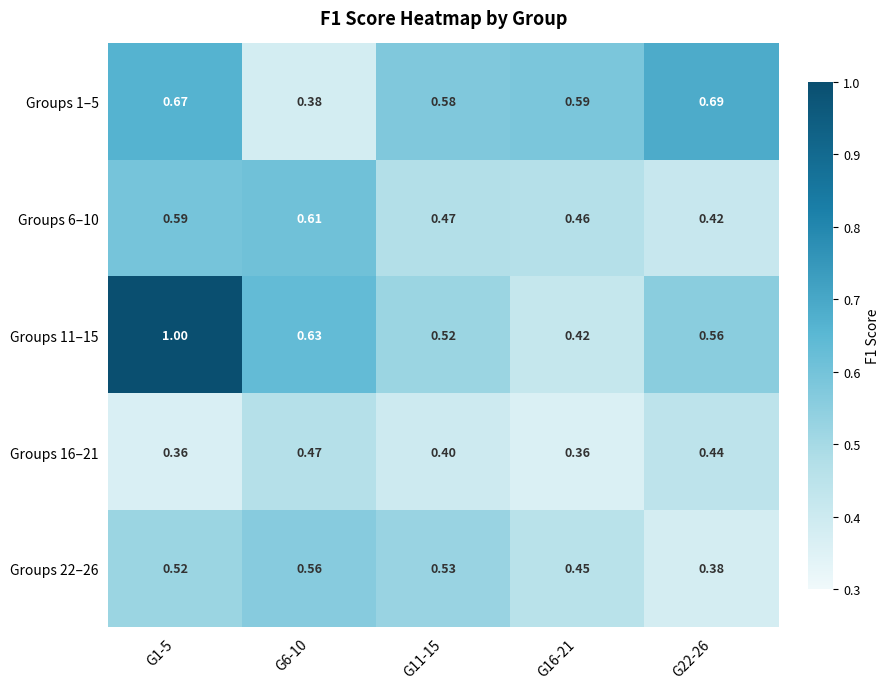

What is the spread (max minus min) of values at G16-21?

0.2